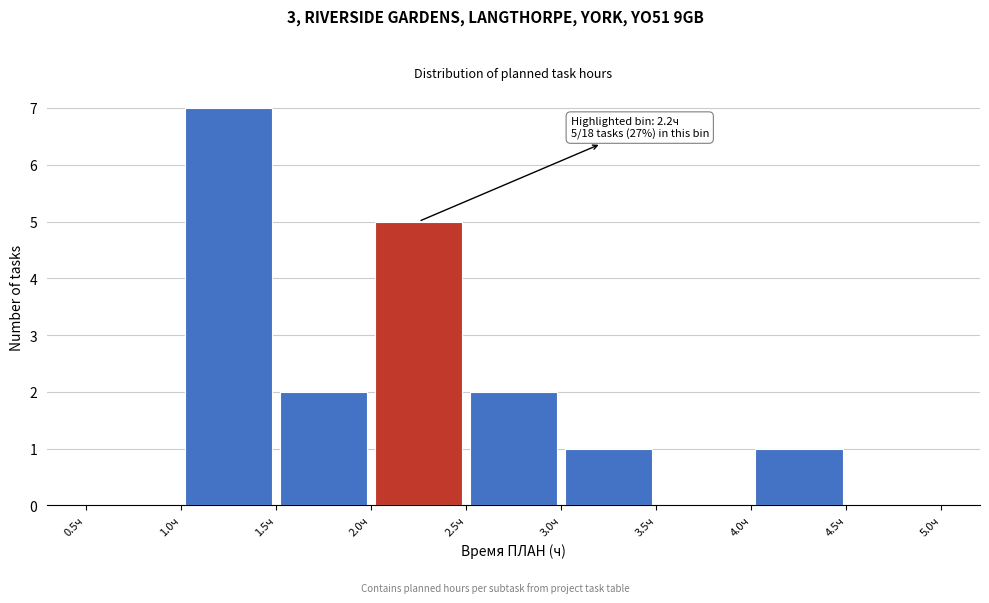

Over which range of the x-axis is the bar tallest?

1.0 to 1.5